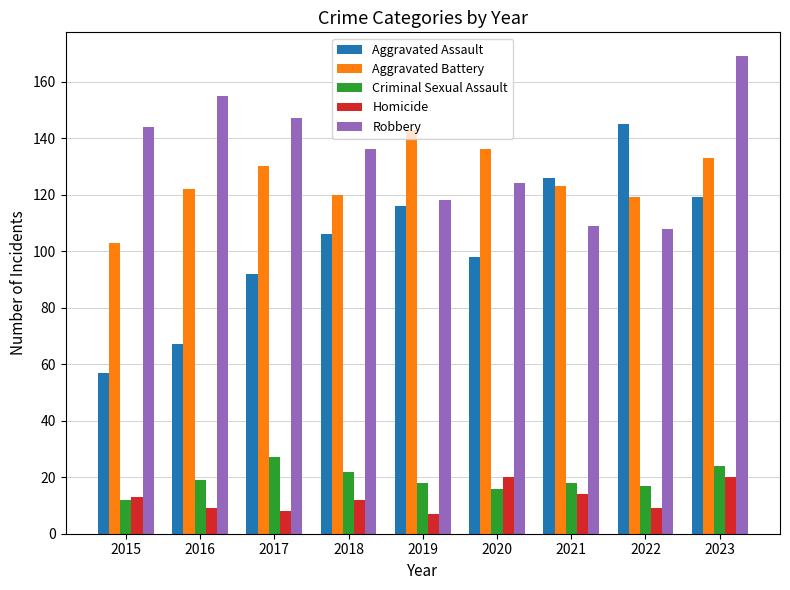

What are all the series names shown in the legend?

Aggravated Assault, Aggravated Battery, Criminal Sexual Assault, Homicide, Robbery